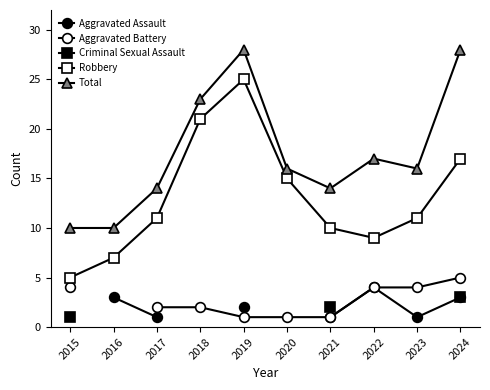

What are all the series names shown in the legend?

Aggravated Assault, Aggravated Battery, Criminal Sexual Assault, Robbery, Total